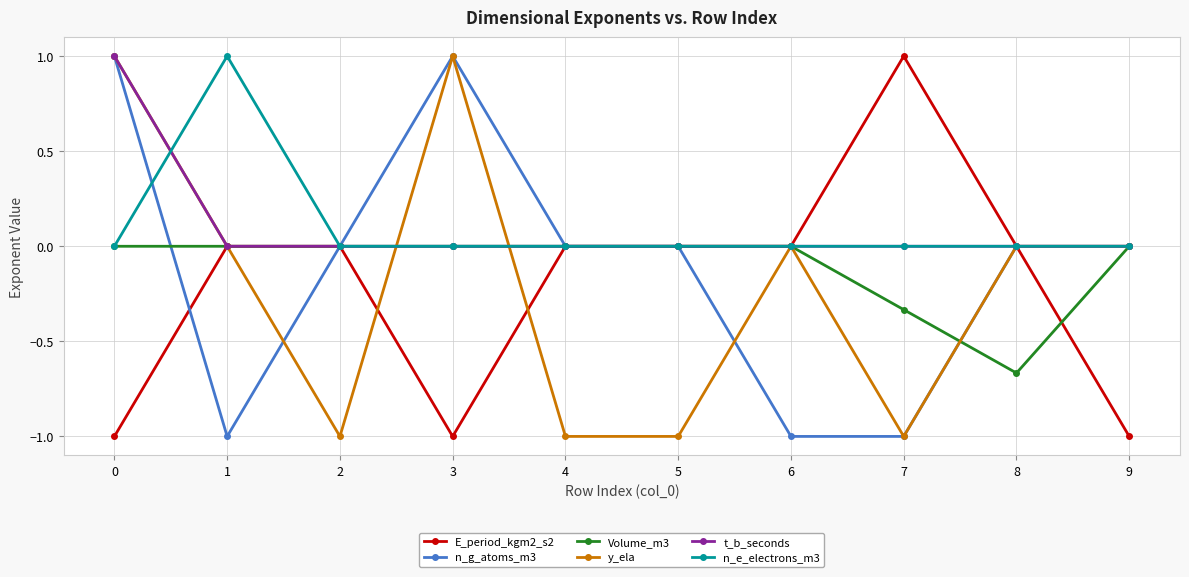

What is the sum of all Volume_m3 values?

-1.0